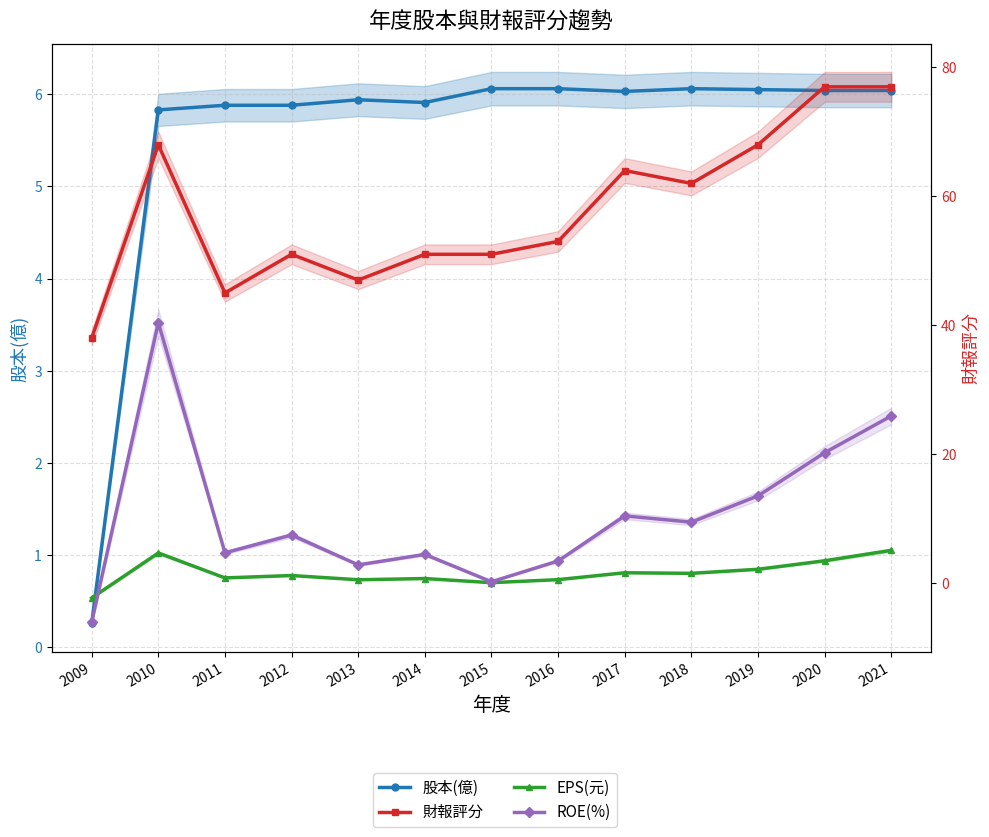

At which category does ROE(%) reach its first local peak?

2010